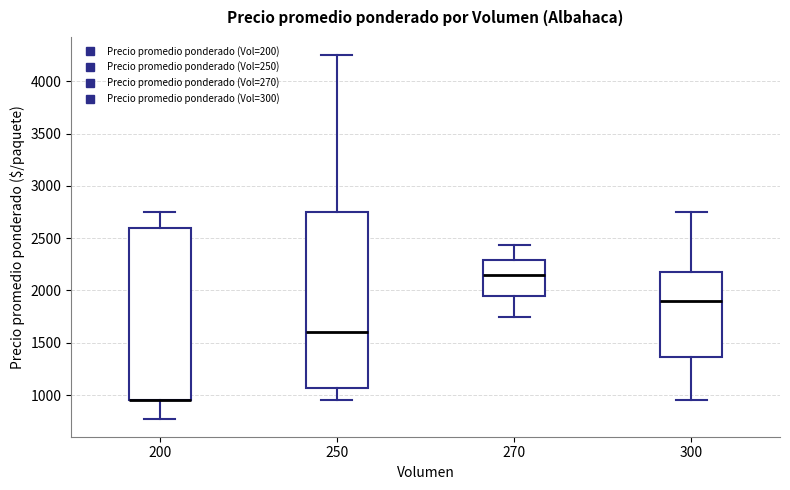

Where does the upper whisker of the box at x = 250 end on the y-axis? The values are not printed on the chart, so give them approximately, as read against the axis.

4250